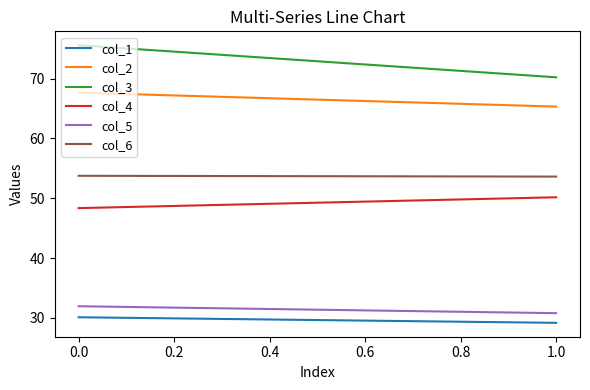

What is the sum of all col_3 values?

145.8